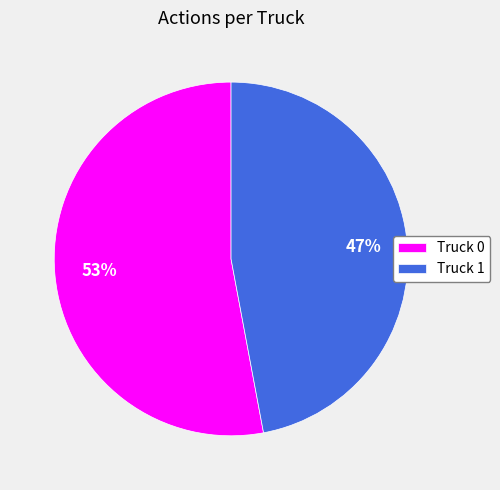

What is the largest slice in the pie chart?

Truck 0